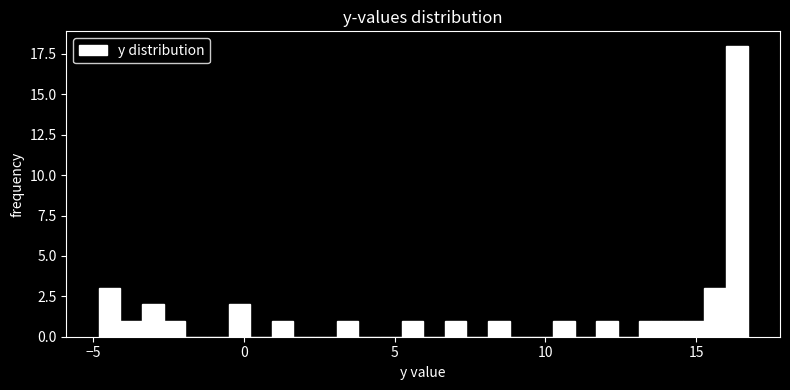

Read against the x-axis, roughly where is the centre of the tallest bar?

16.5